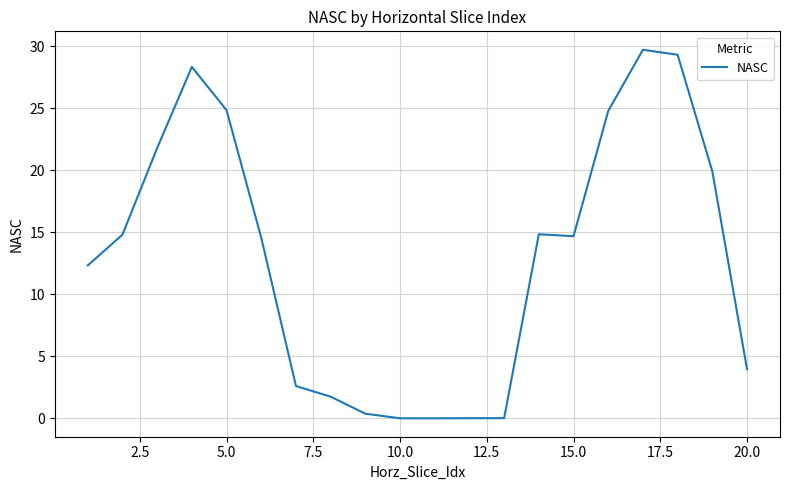

What is the average value?

12.9